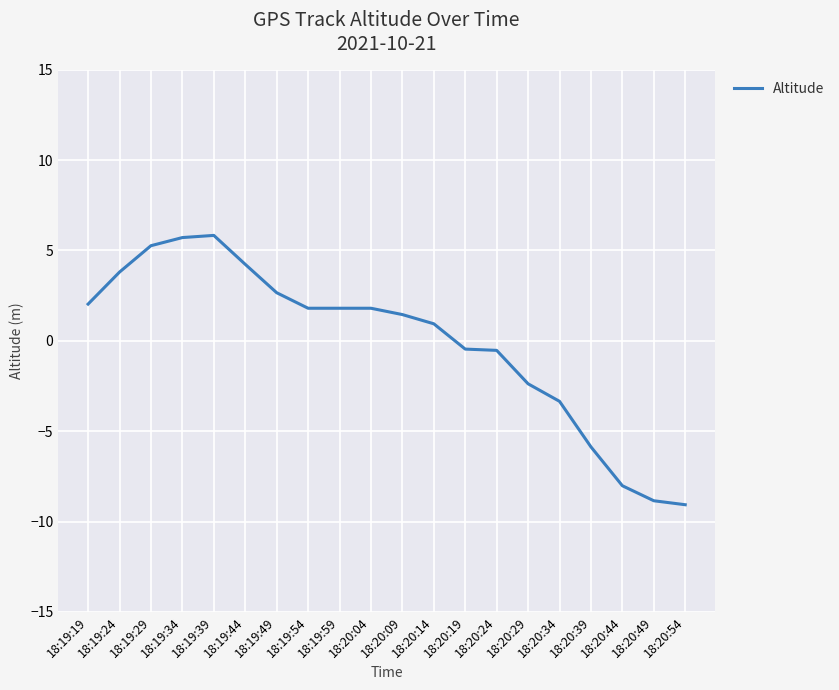

What is the greatest value displayed?

5.8